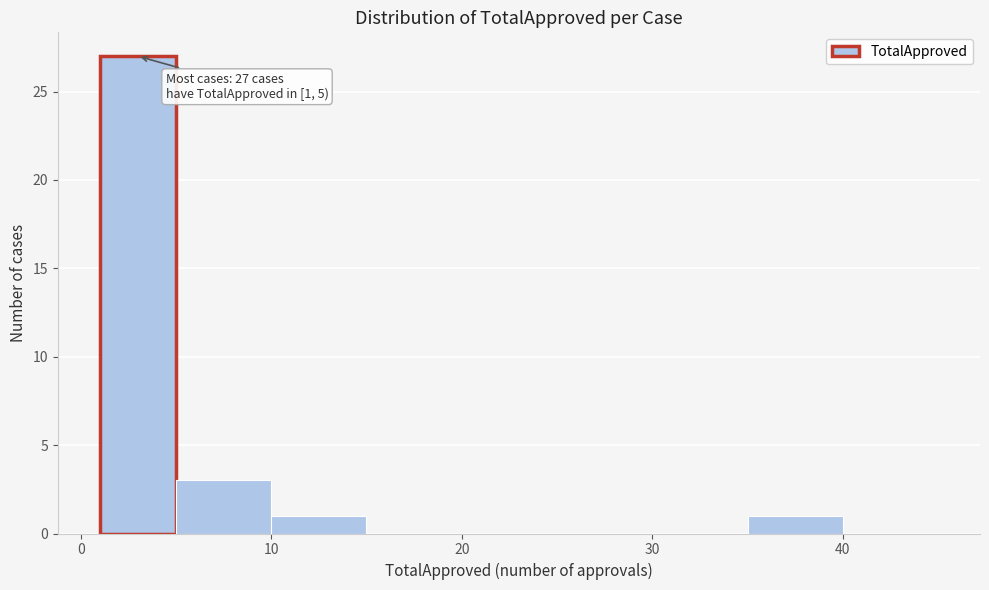

Which range on the x-axis has the tallest bar?

1 to 5